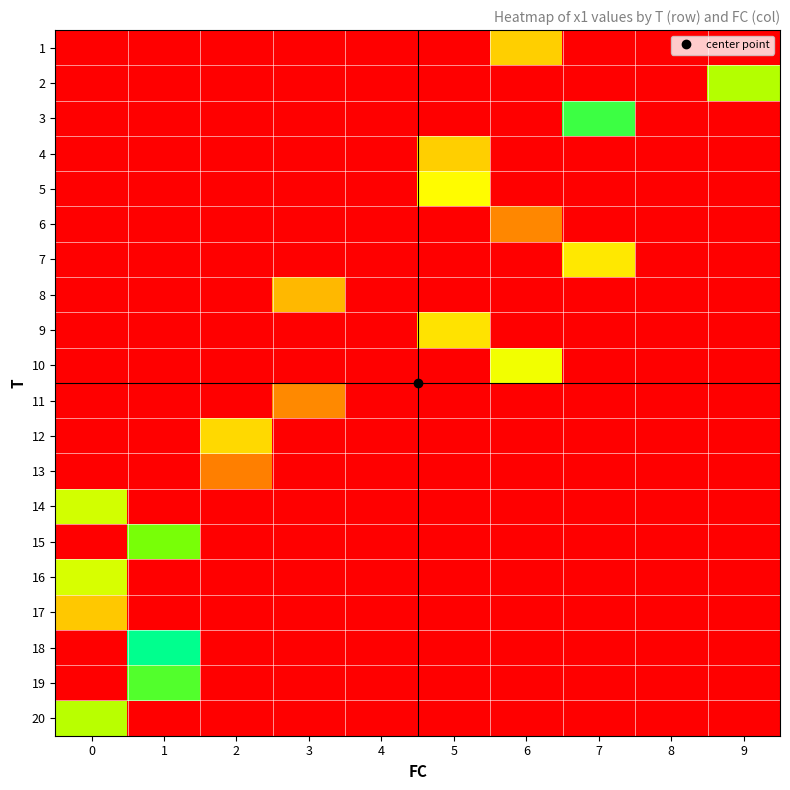

At how many categories does at least one series exceed 0?

8